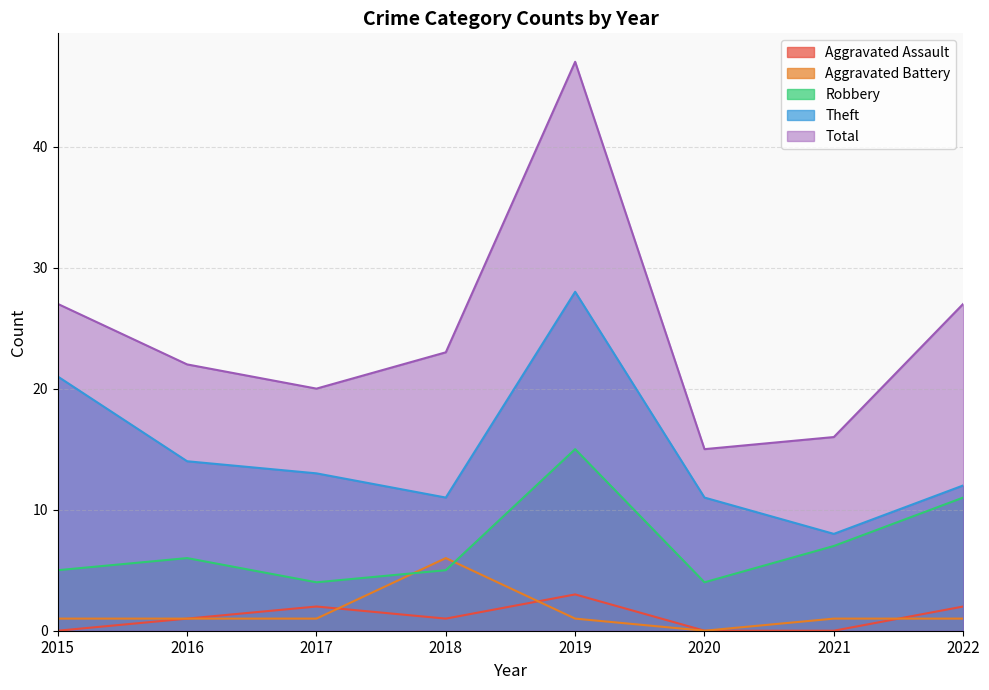

Is it true that Robbery equals 7 at 2022?

False